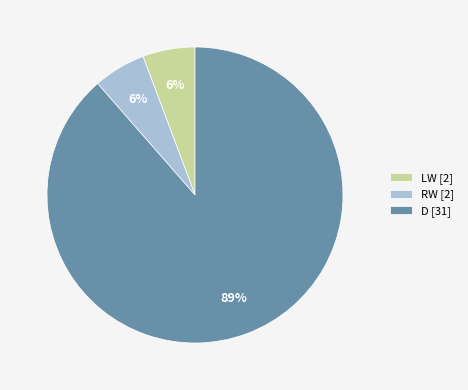

Do LW [2] and D [31] together represent more than half of the pie?

Yes